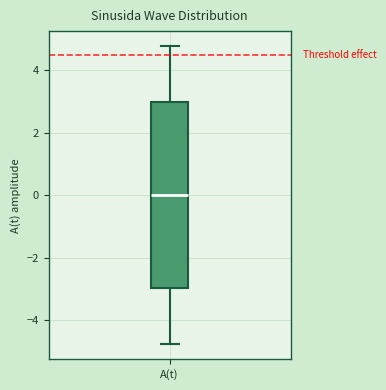

Read this box plot against the y-axis: the position of the median line, the range covered by the box, and the ends of both whiskers. The values are not printed on the chart, so give them approximately, as read against the axis.

median 0.0, box -3.0 to 3.0, whiskers -4.8 to 4.8